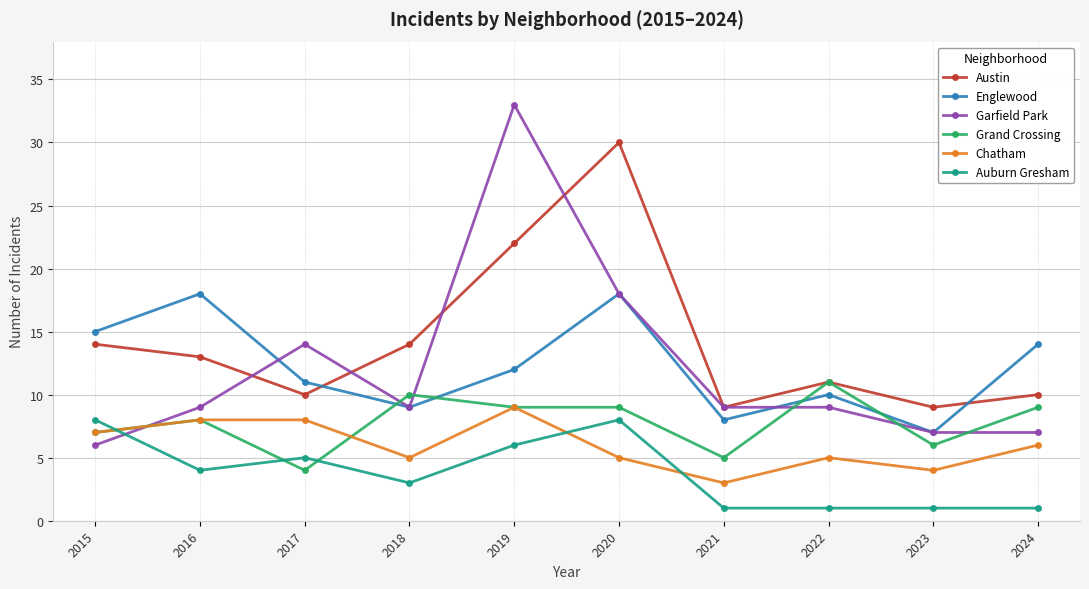

At how many categories does at least one series exceed 3?

10